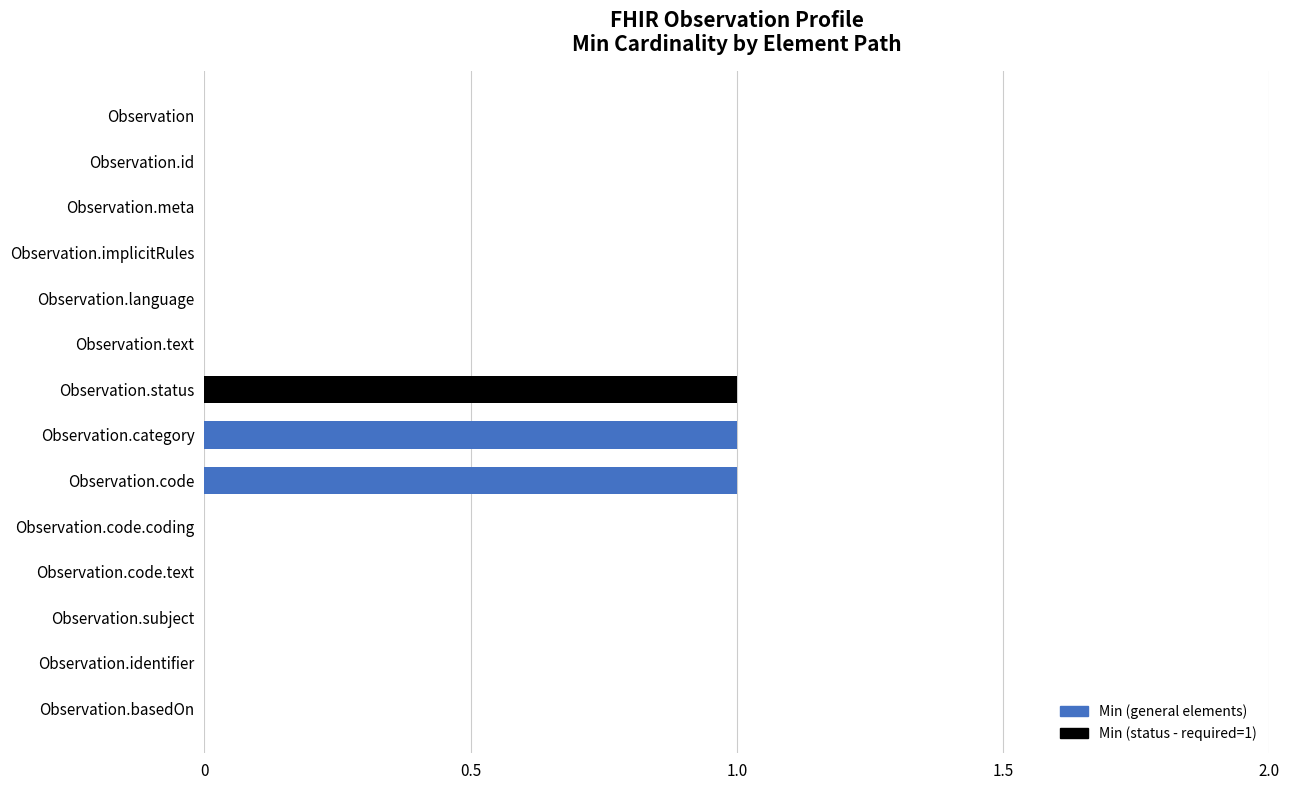

Count the number of data series in this chart.

1